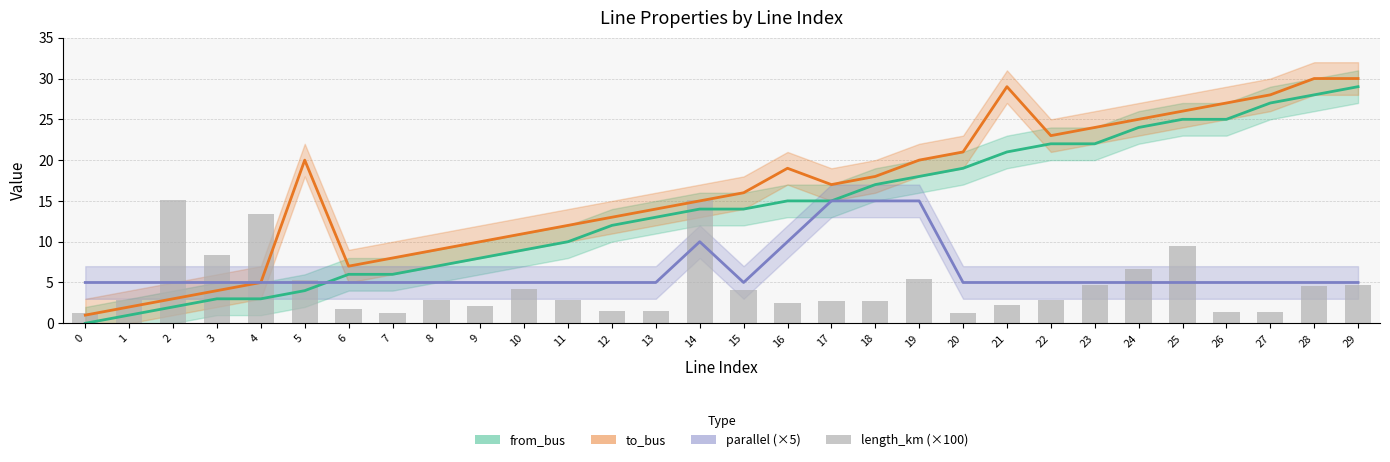

The value at 7 is 1.2. True or false?

True